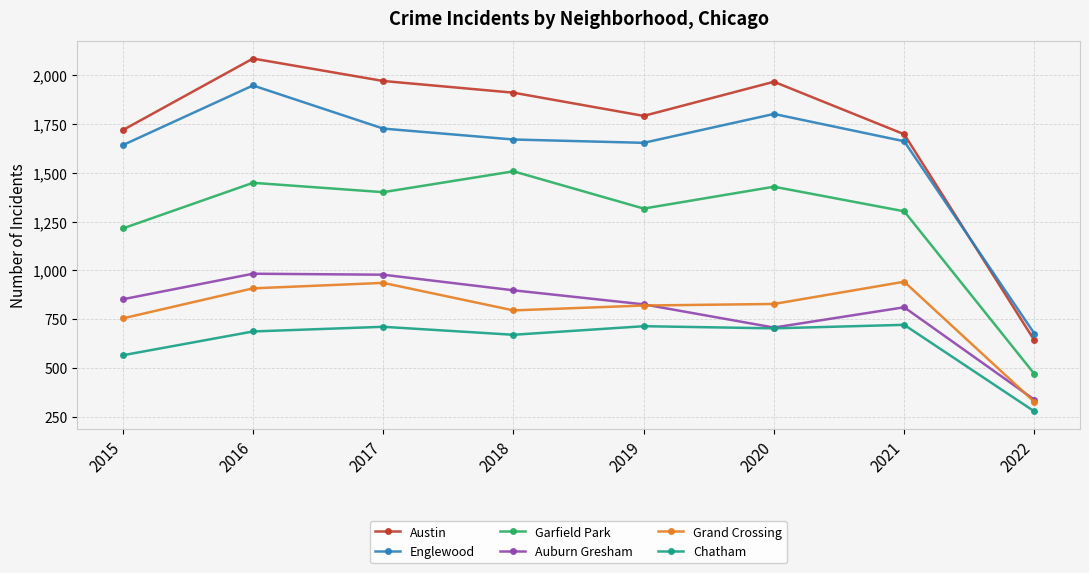

The value of Auburn Gresham at 2021 is 811. True or false?

True